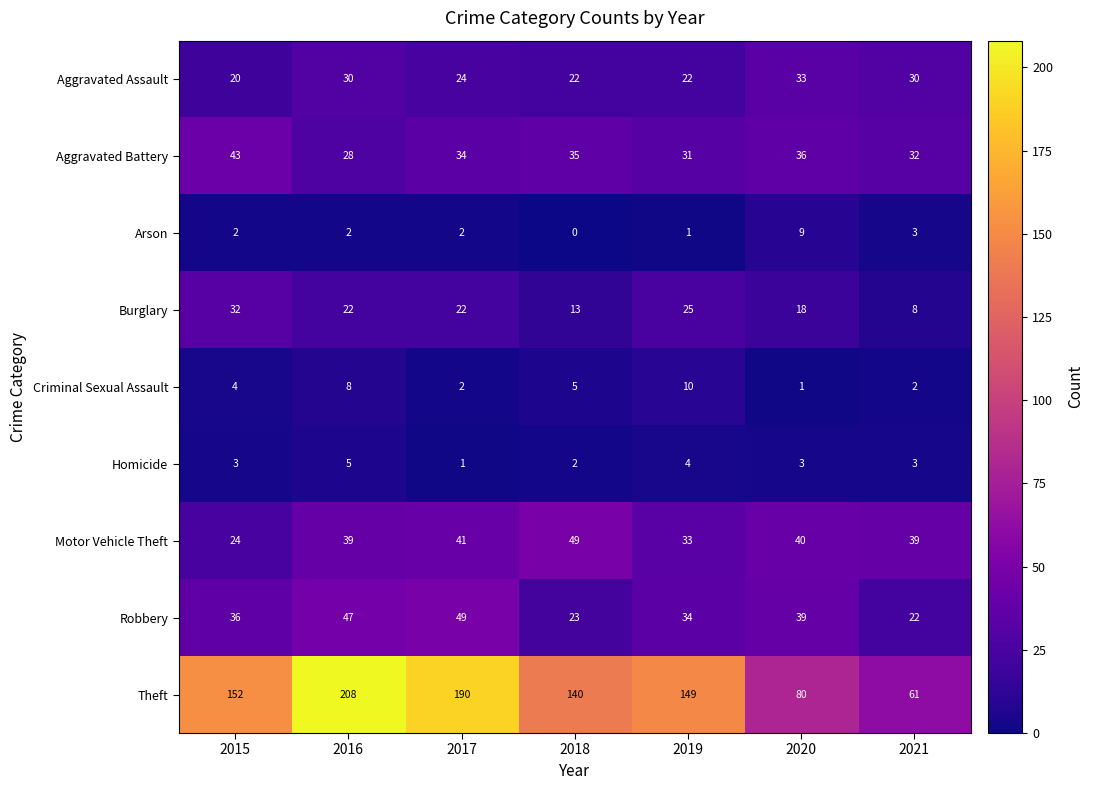

The value of Theft at 2019 is 51. True or false?

False